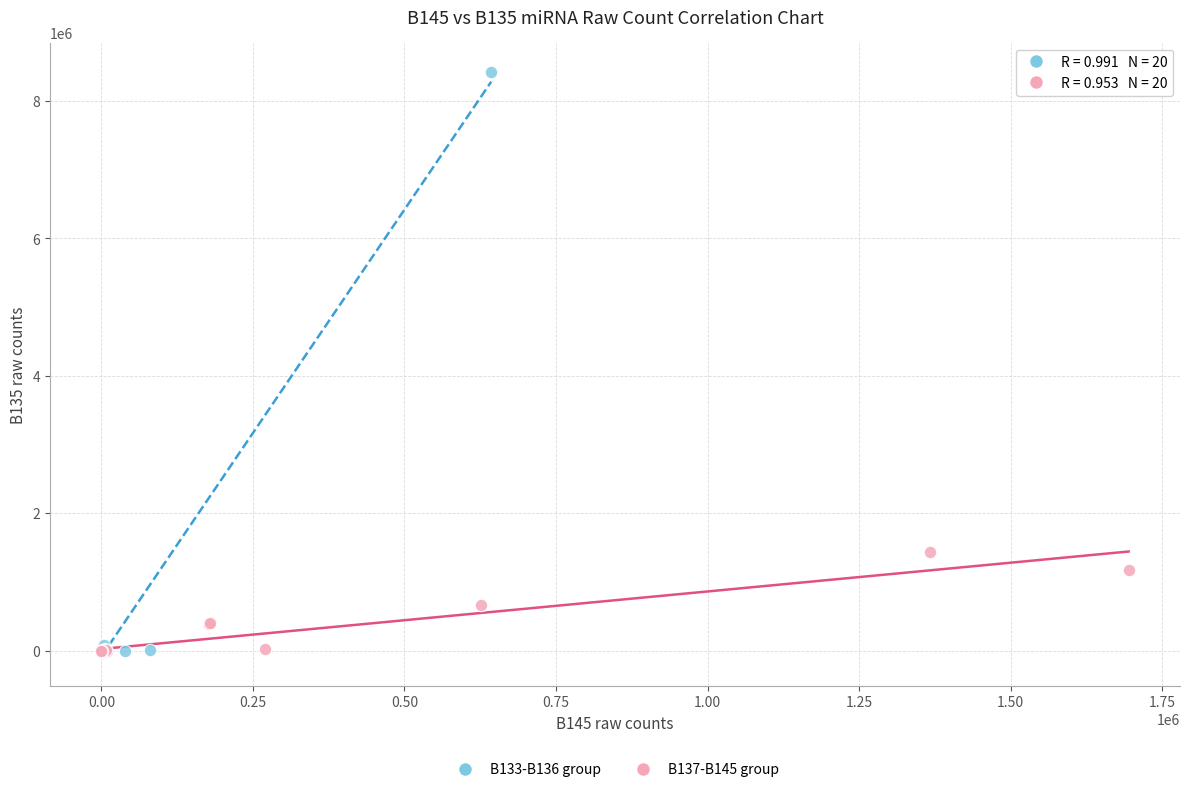

What are all the series names shown in the legend?

B133-B136 group, B137-B145 group